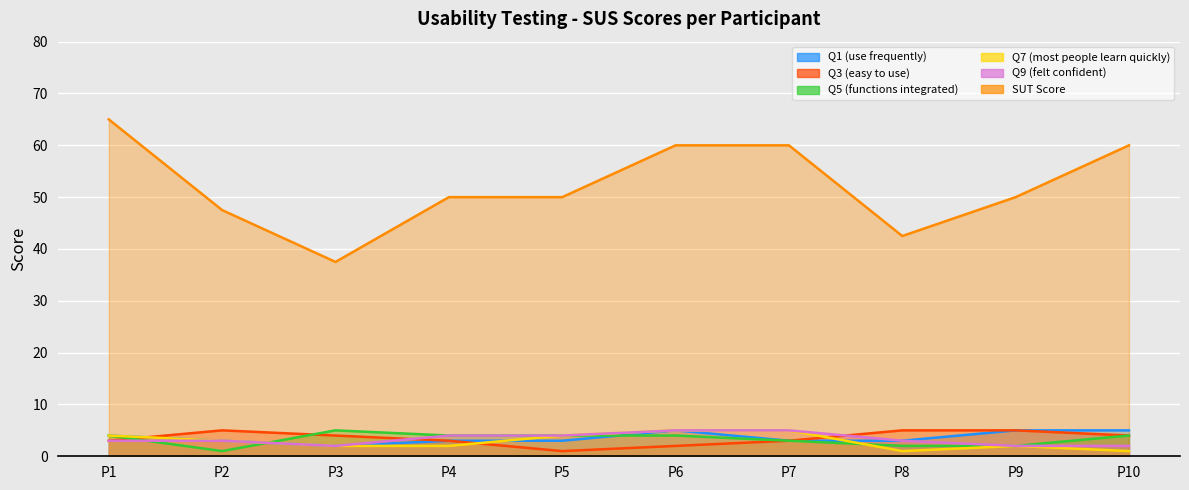

True or false: Q9 (felt confident) has a value of 3.0 at P10.

False